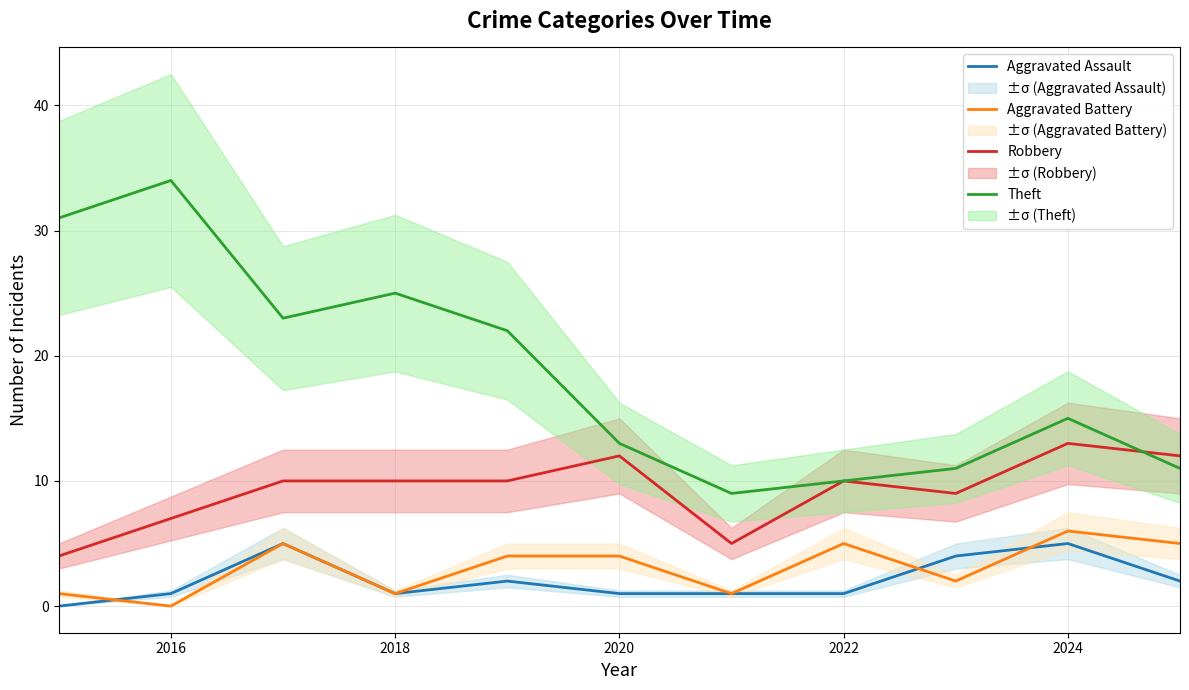

True or false: Theft and Aggravated Battery cross at least once.

False